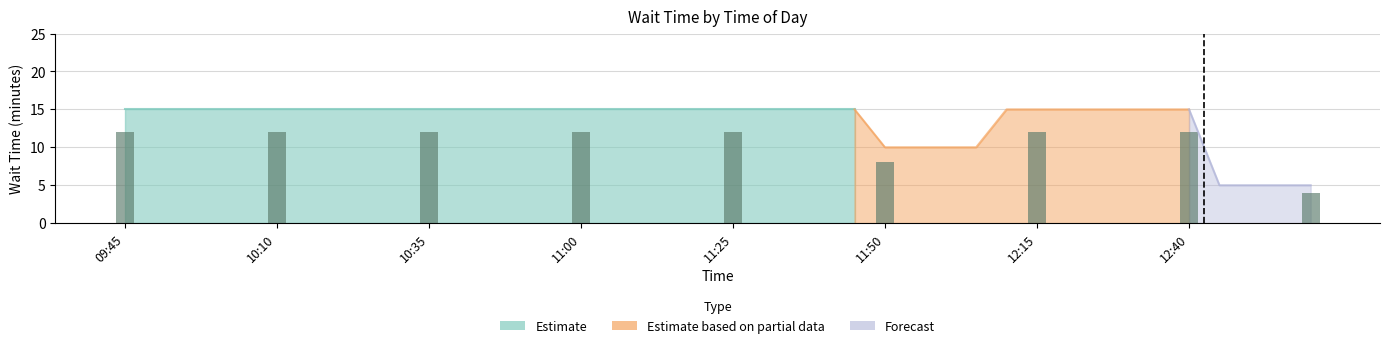

The chart shows a value of 5 at 10:00. True or false?

False